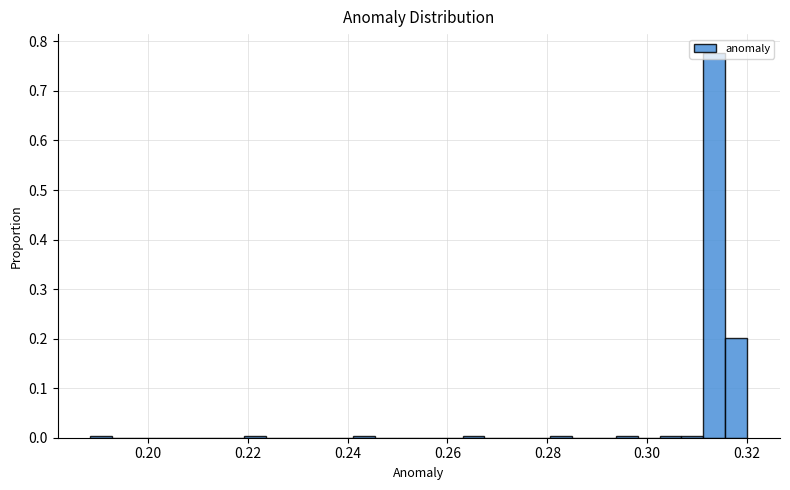

Around what value on the x-axis is the tallest bar? Give the approximate position of its centre, as read against the axis.

0.314